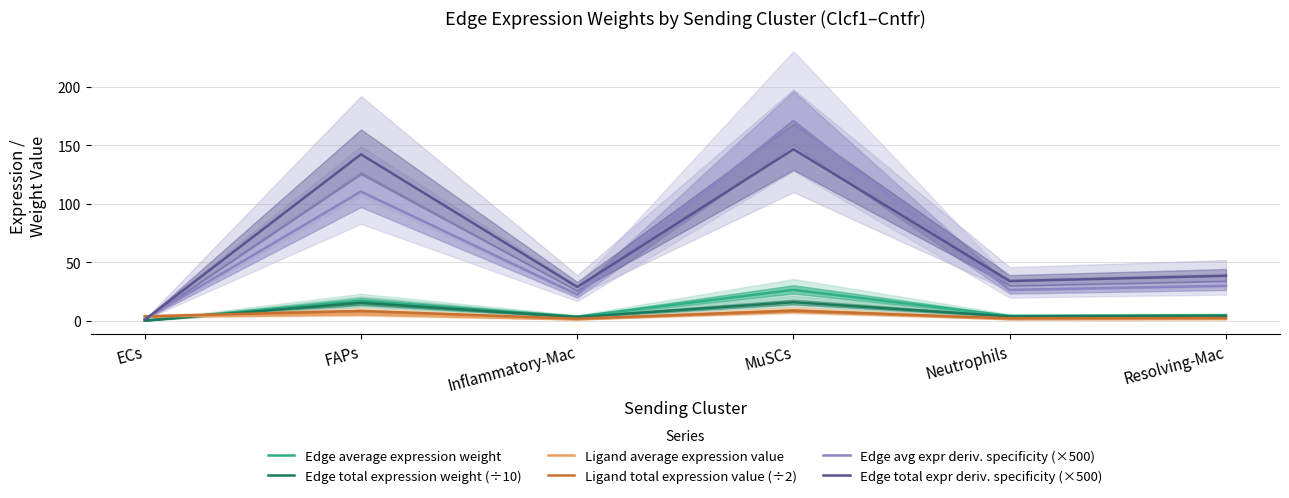

How many intersections are there between Edge avg expr deriv. specificity (×500) and Ligand average expression value?

1